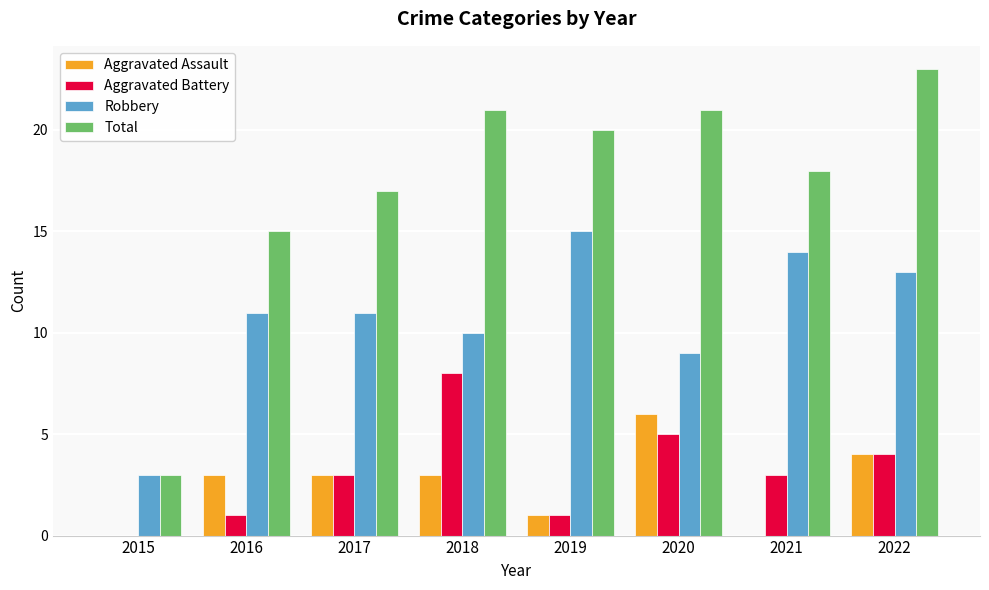

At which category is the sum across all series the highest?

2022